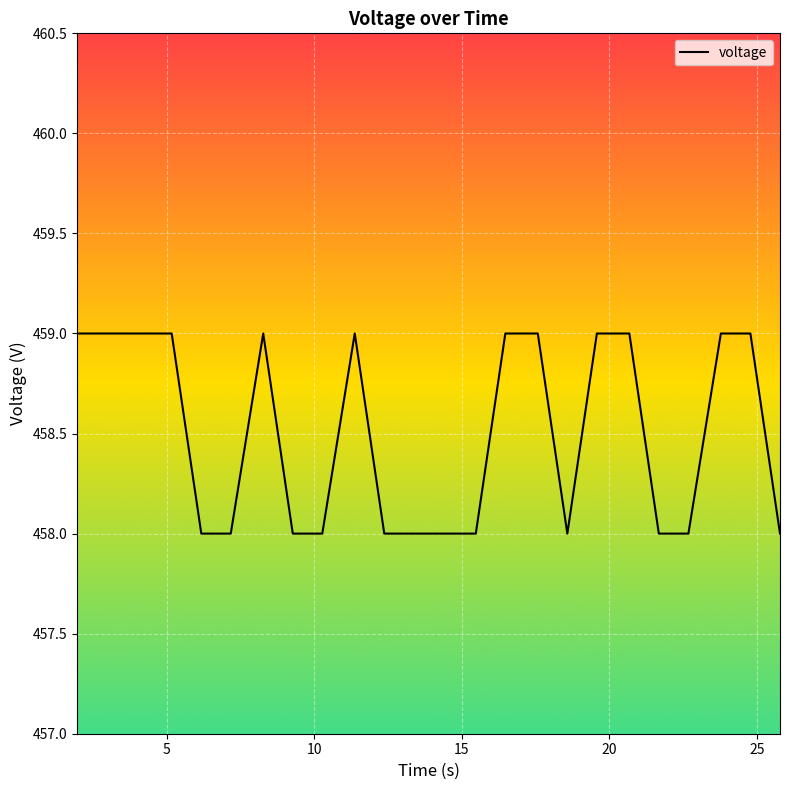

The chart shows a value of 636 at 23. True or false?

False